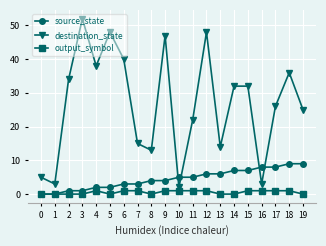

Where is the first local maximum for destination_state?

3